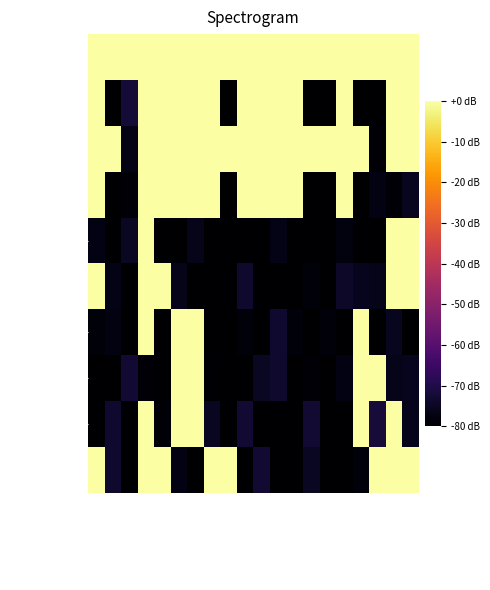

Which series has the widest spread of values?

Amazon